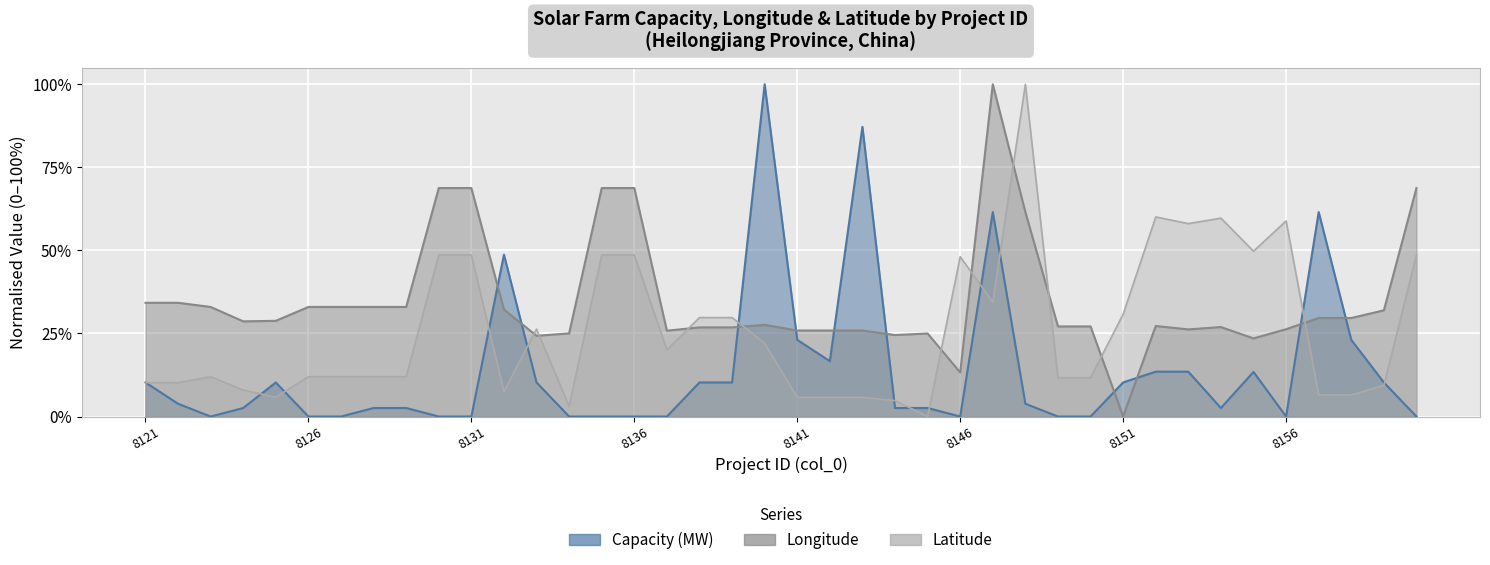

Which category has the lowest value in the Capacity (MW) series?

8123